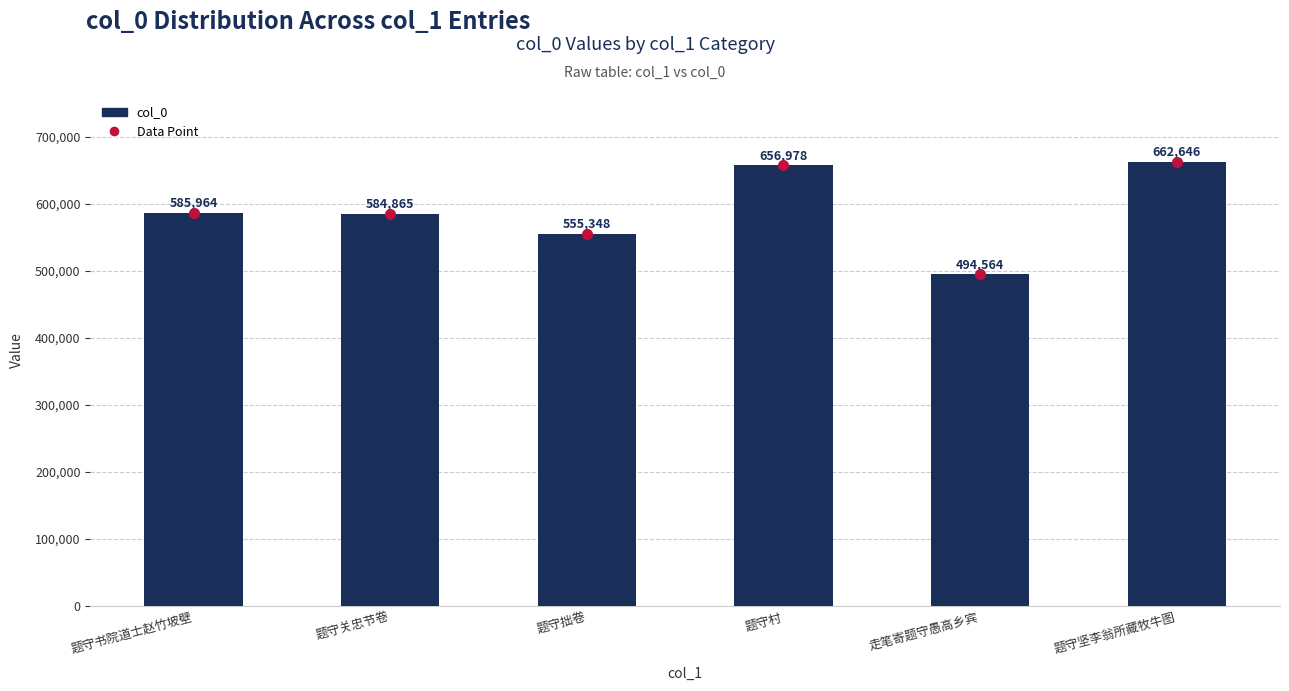

Approximately how many times larger is the value at 题守村 compared to 题守坚李翁所藏牧牛图?

1.0